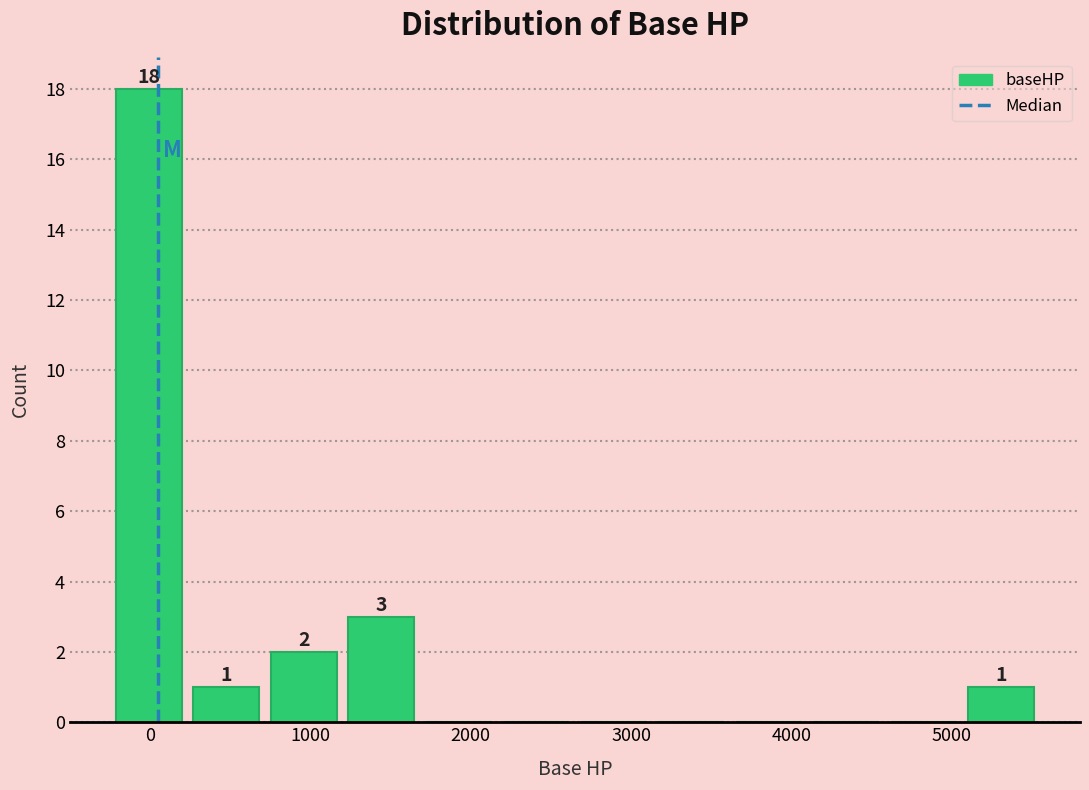

Over which range of the x-axis is the bar tallest?

-200 to 200